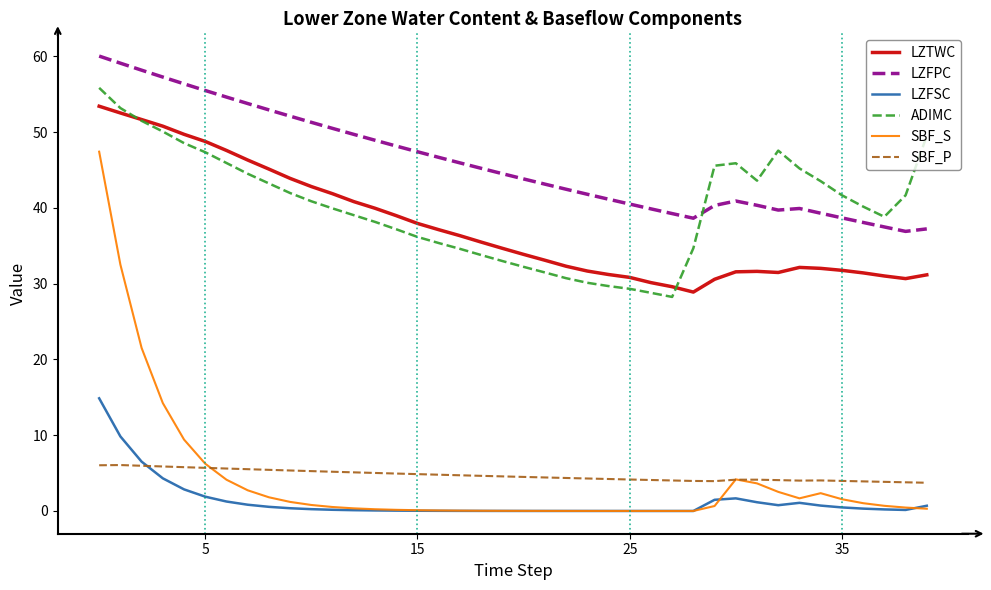

Which series has the widest spread of values?

SBF_S